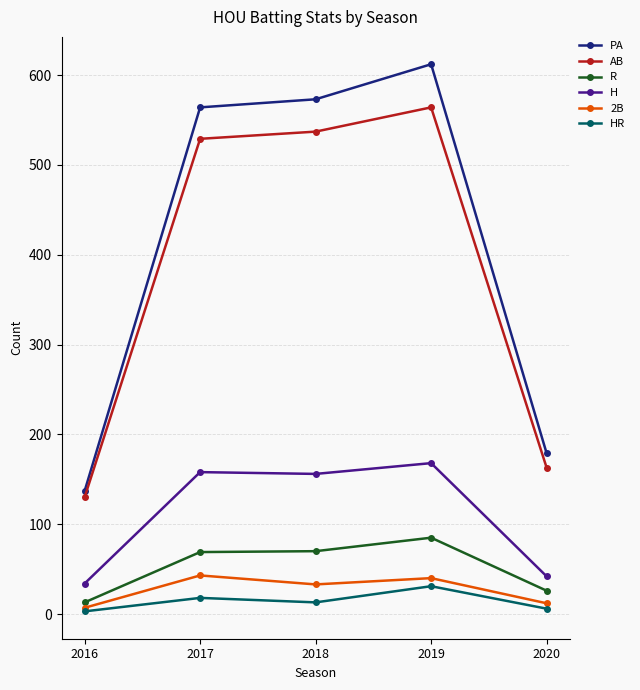

True or false: AB and HR cross at least once.

False